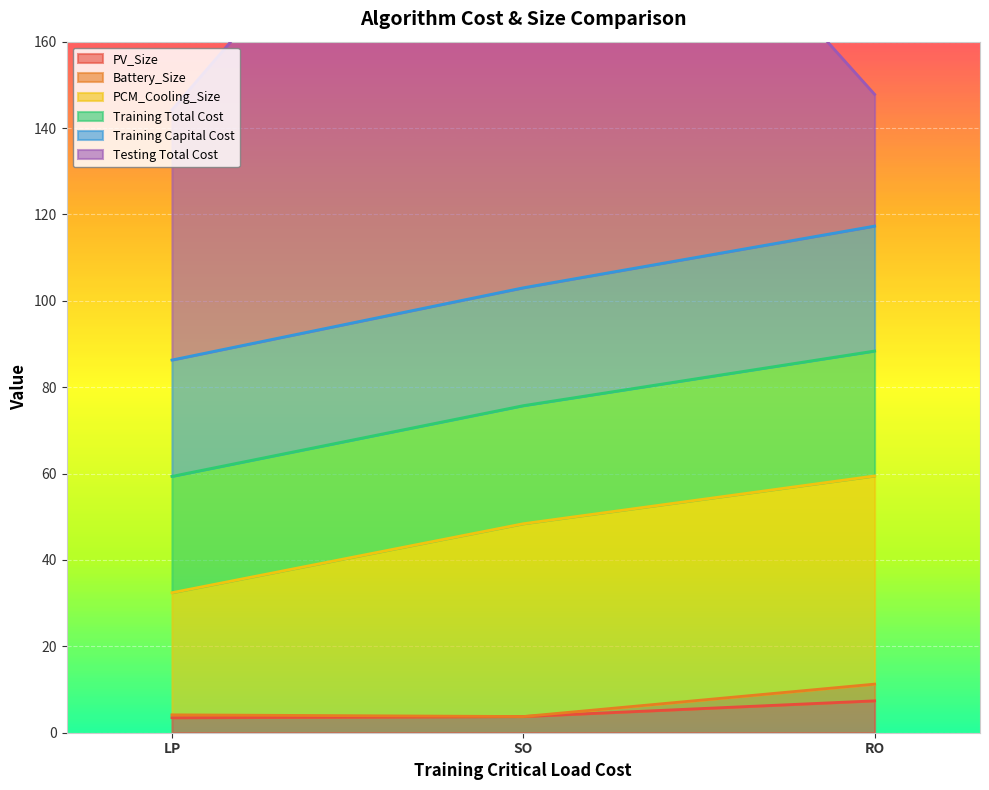

What is the difference between the PCM_Cooling_Size values at LP and RO?

19.9